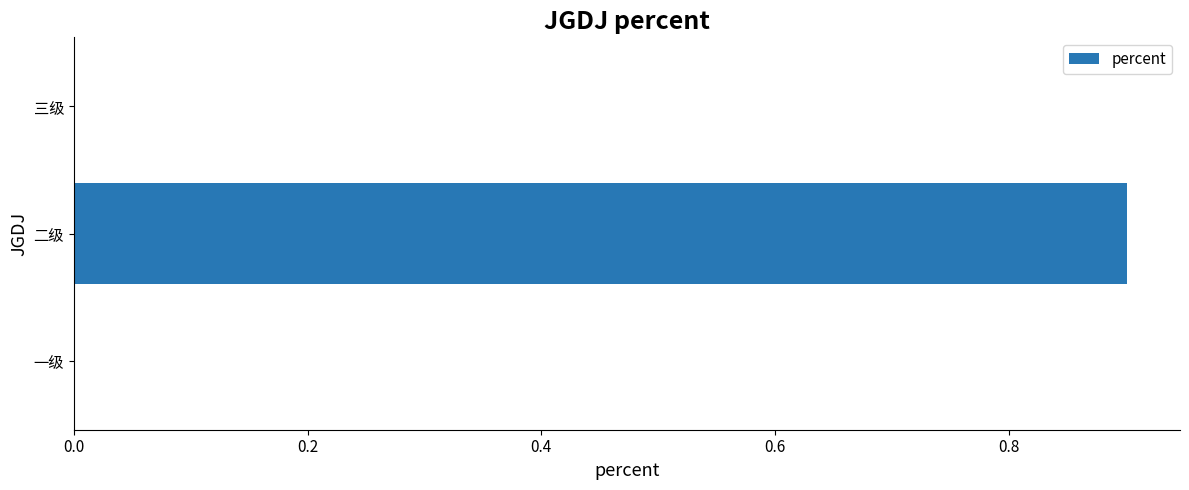

Reading bottom to top, list all the values displayed in this chart.

一级=0.0	二级=0.9	三级=0.0